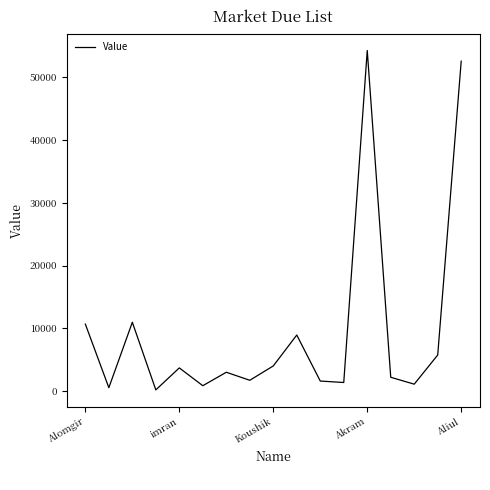

What is the greatest value displayed?

54281